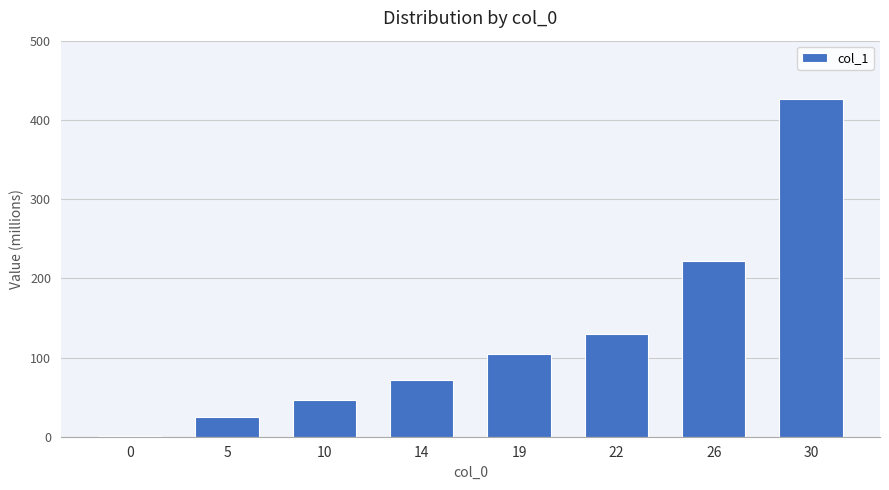

What is the sum of all values?

1026155666.3